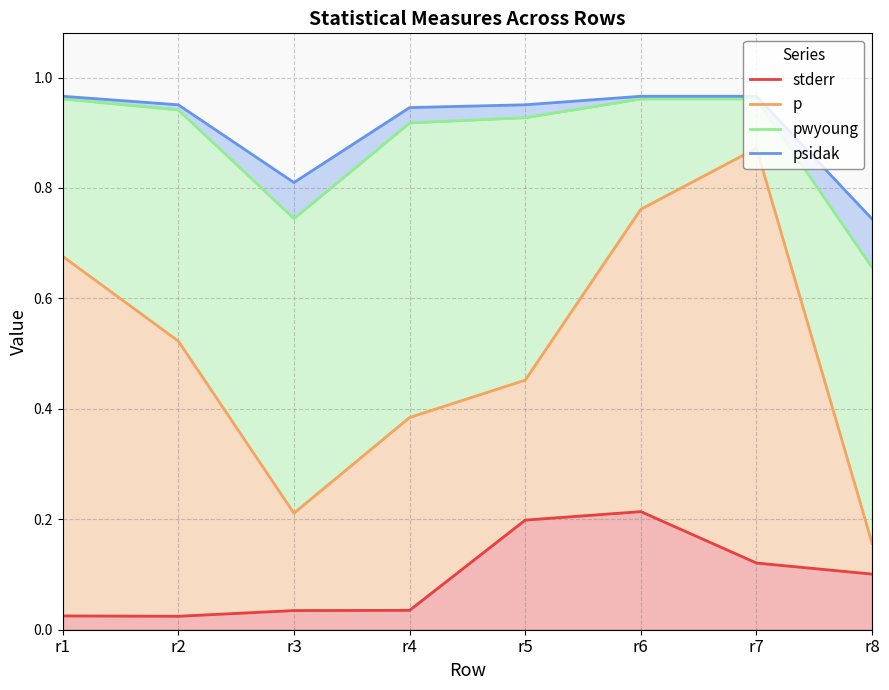

True or false: pwyoung has a value of 0.9 at r2.

True